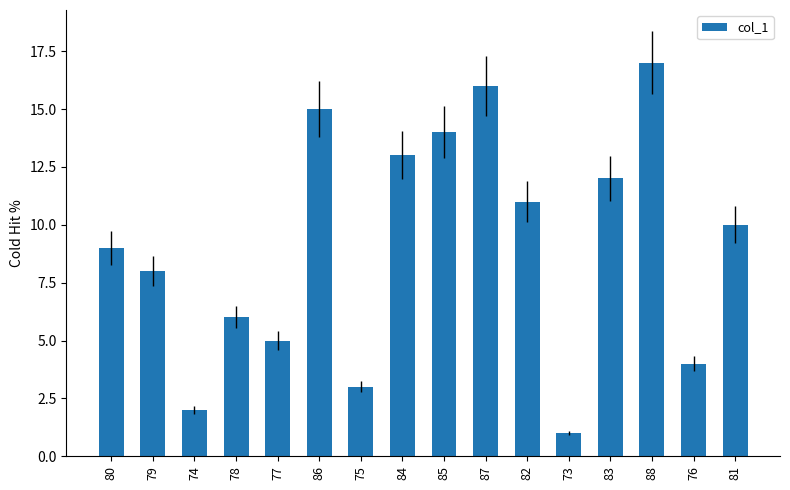

Count the number of data series in this chart.

1